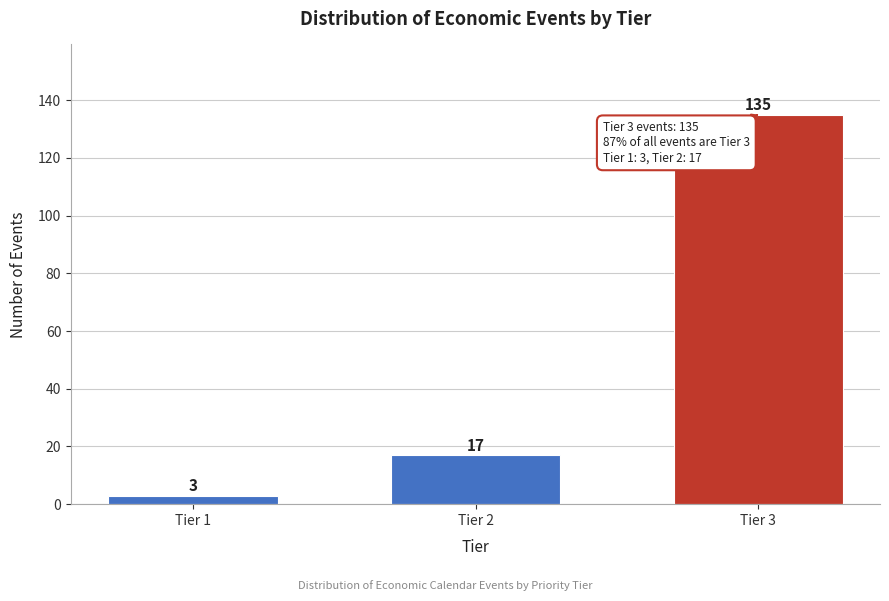

Reading right to left, transcribe all the data shown in this chart.

135	17	3